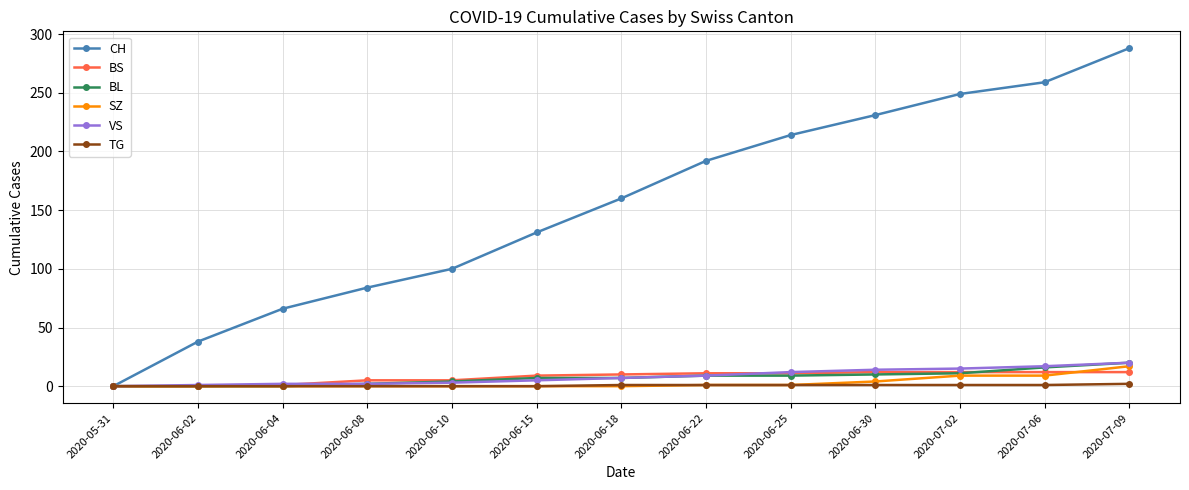

True or false: BL has a value of 33 at 2020-07-09.

False